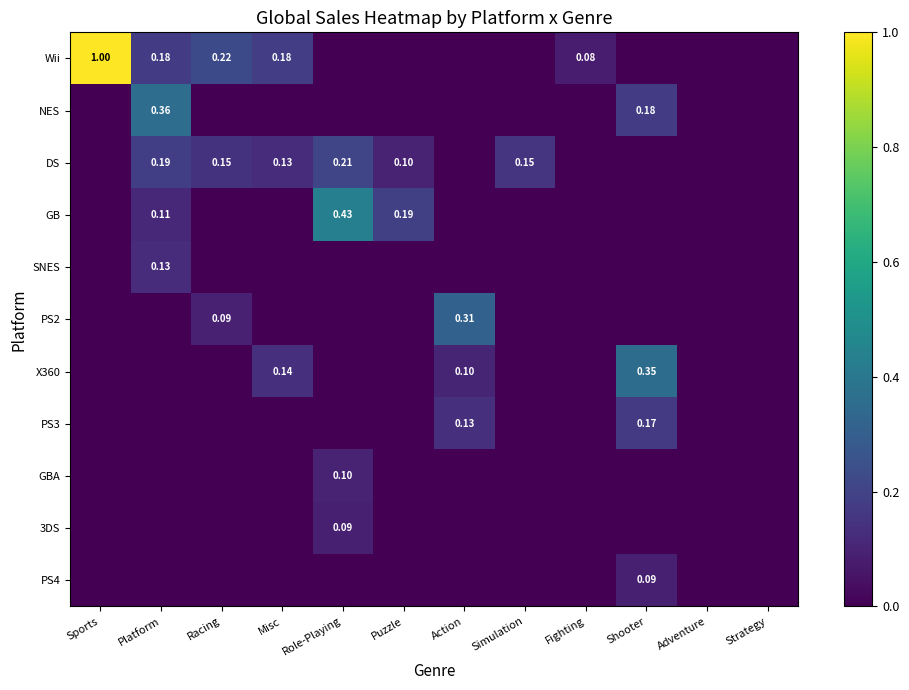

Which series has the largest range (max minus min)?

Wii